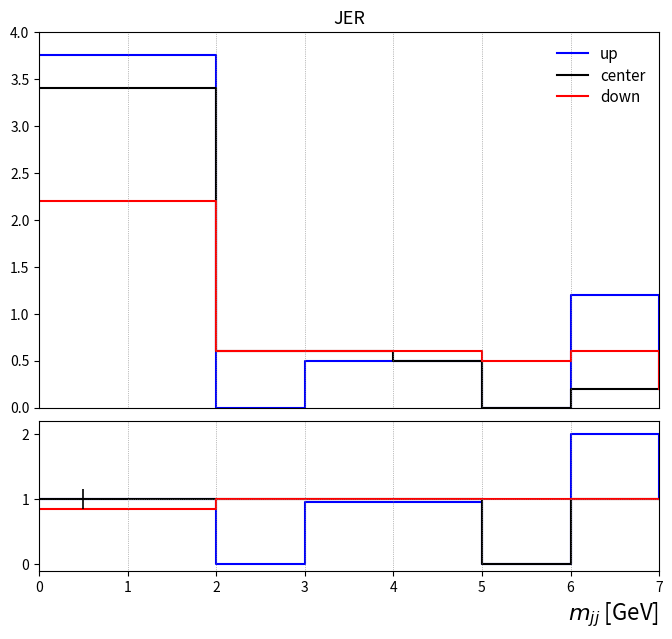

True or false: center and up intersect in this chart.

False